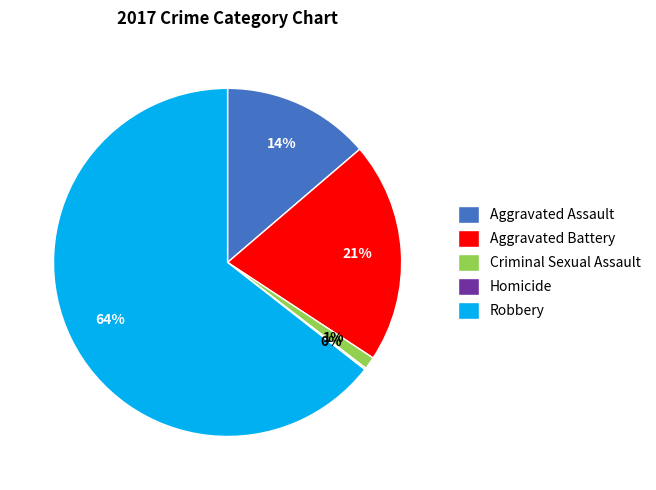

What is the largest slice in the pie chart?

Robbery